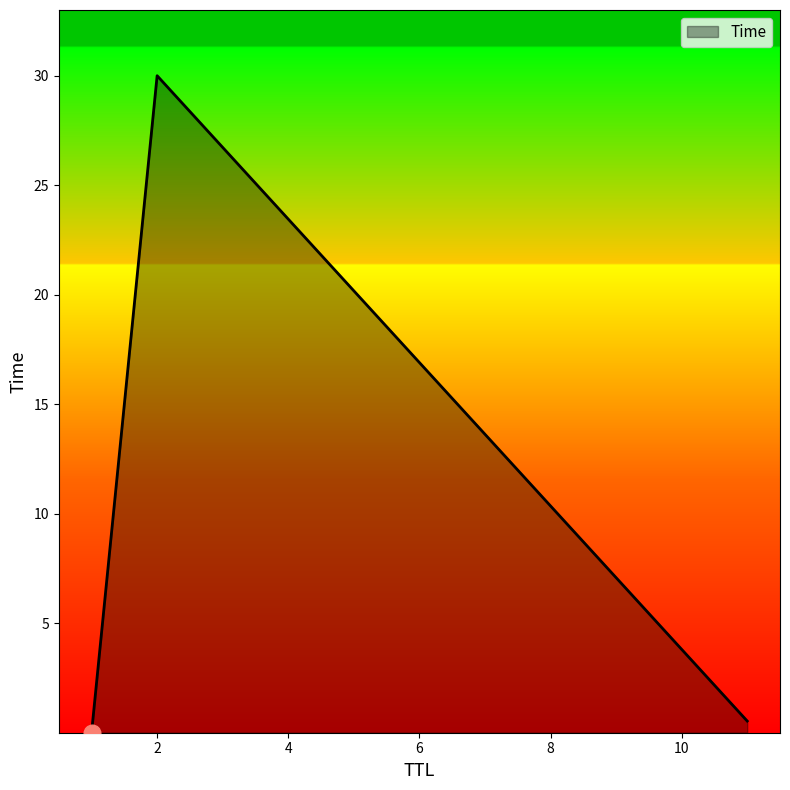

What is the maximum value shown in the chart?

30.0